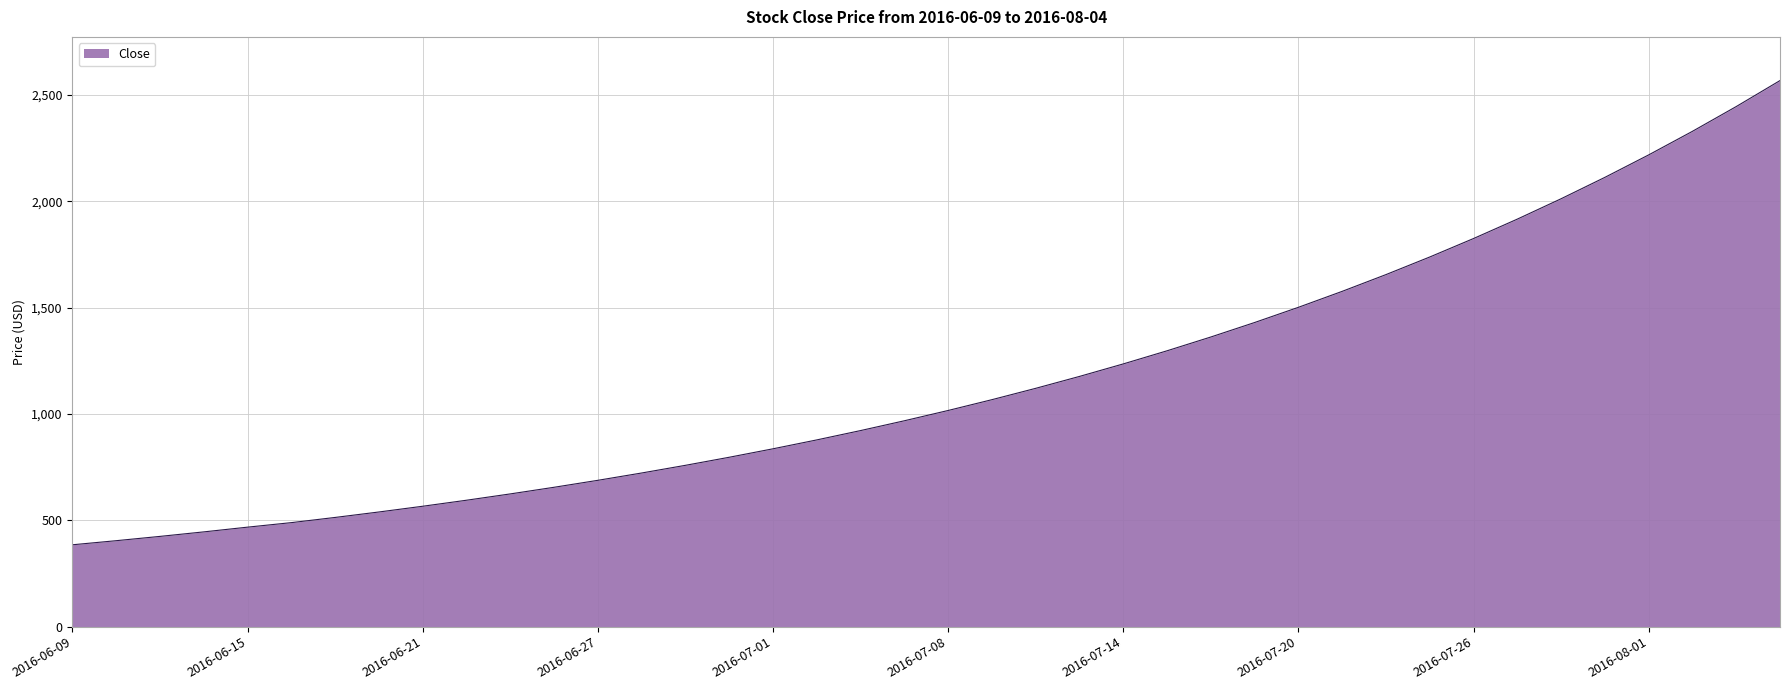

What is the greatest value displayed?

2568.1